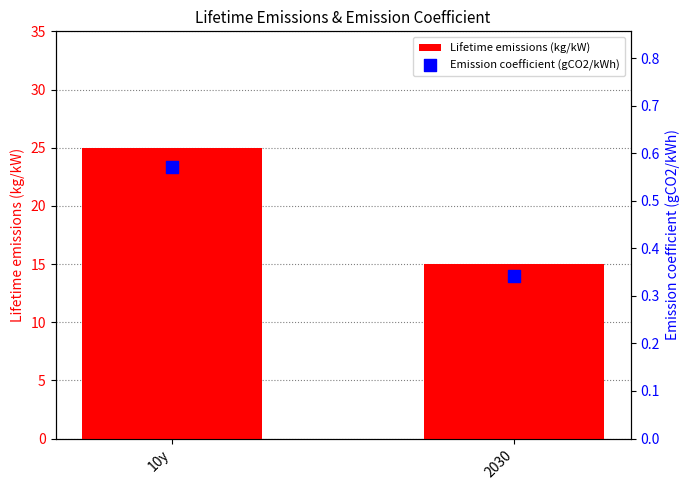

Which series has the widest spread of Y values?

Lifetime emissions (kg/kW)